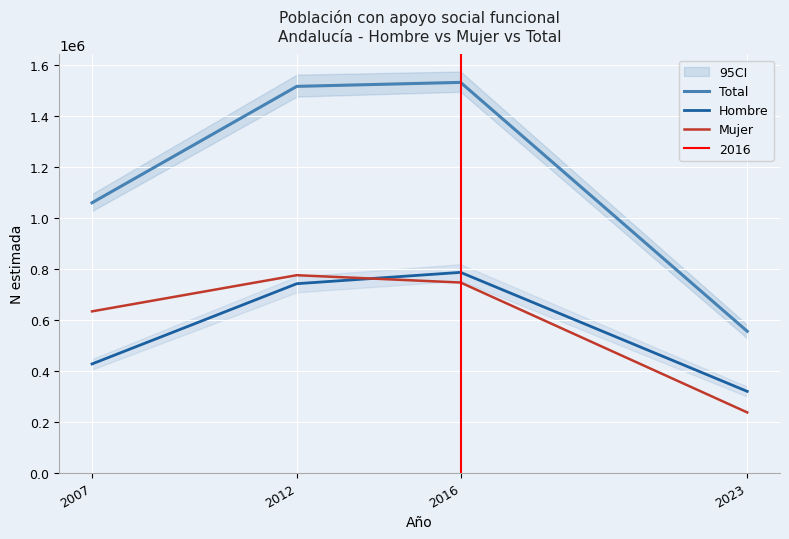

Between which two adjacent categories do Mujer and Hombre first intersect?

2012 and 2016